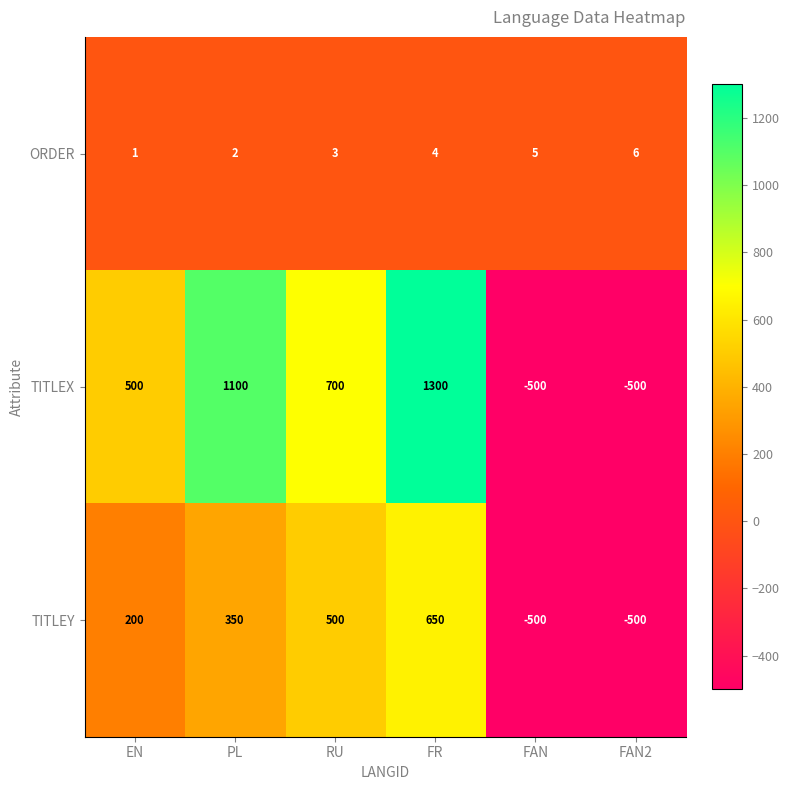

Read the TITLEX value at EN, to the nearest 10.

500